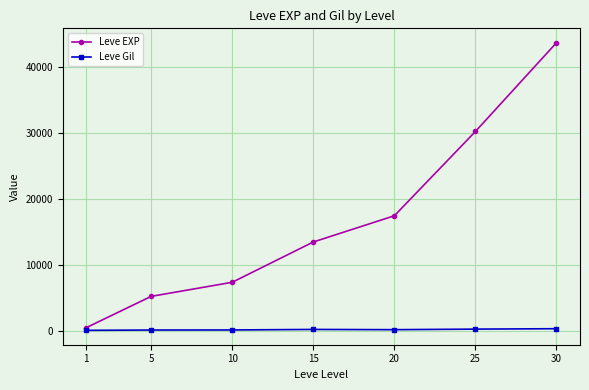

True or false: Leve EXP and Leve Gil cross at least once.

False